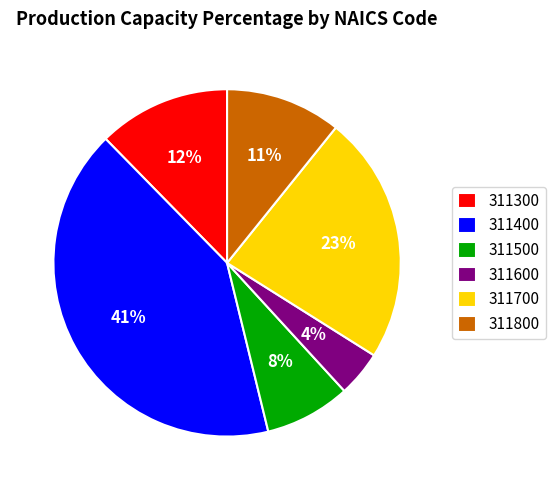

To the nearest percent, what is the average slice percentage?

17%